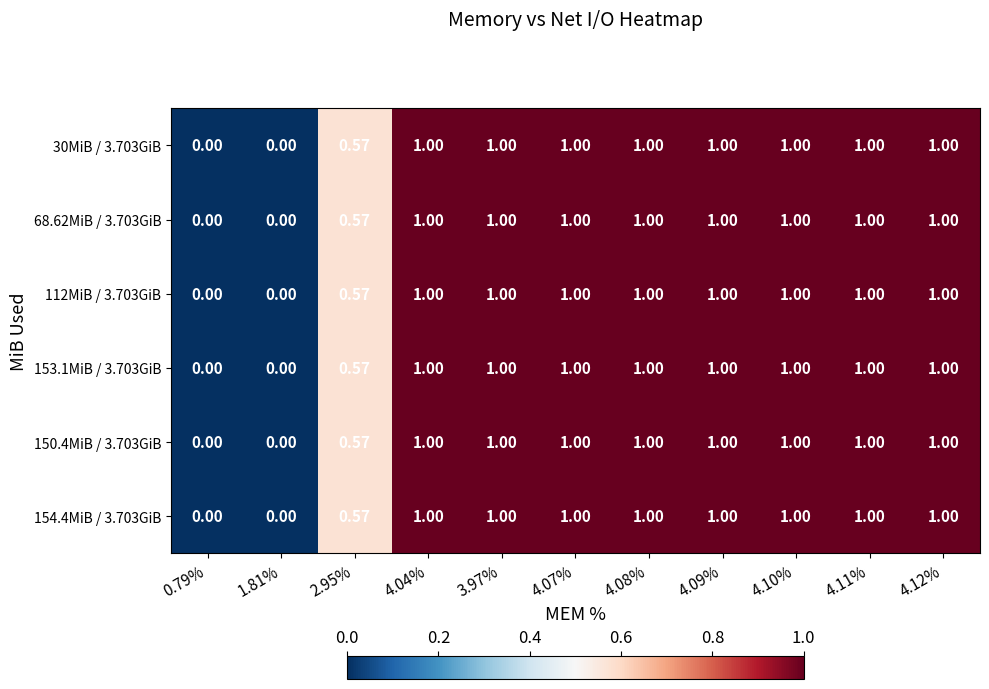

Which series has the widest spread of values?

30MiB / 3.703GiB